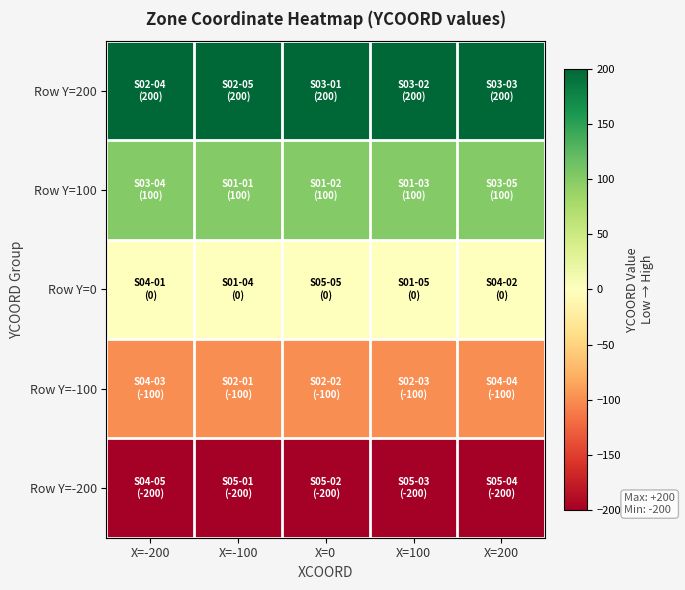

List the series in order of their overall mean, lowest first.

Row Y=-200, Row Y=-100, Row Y=0, Row Y=100, Row Y=200